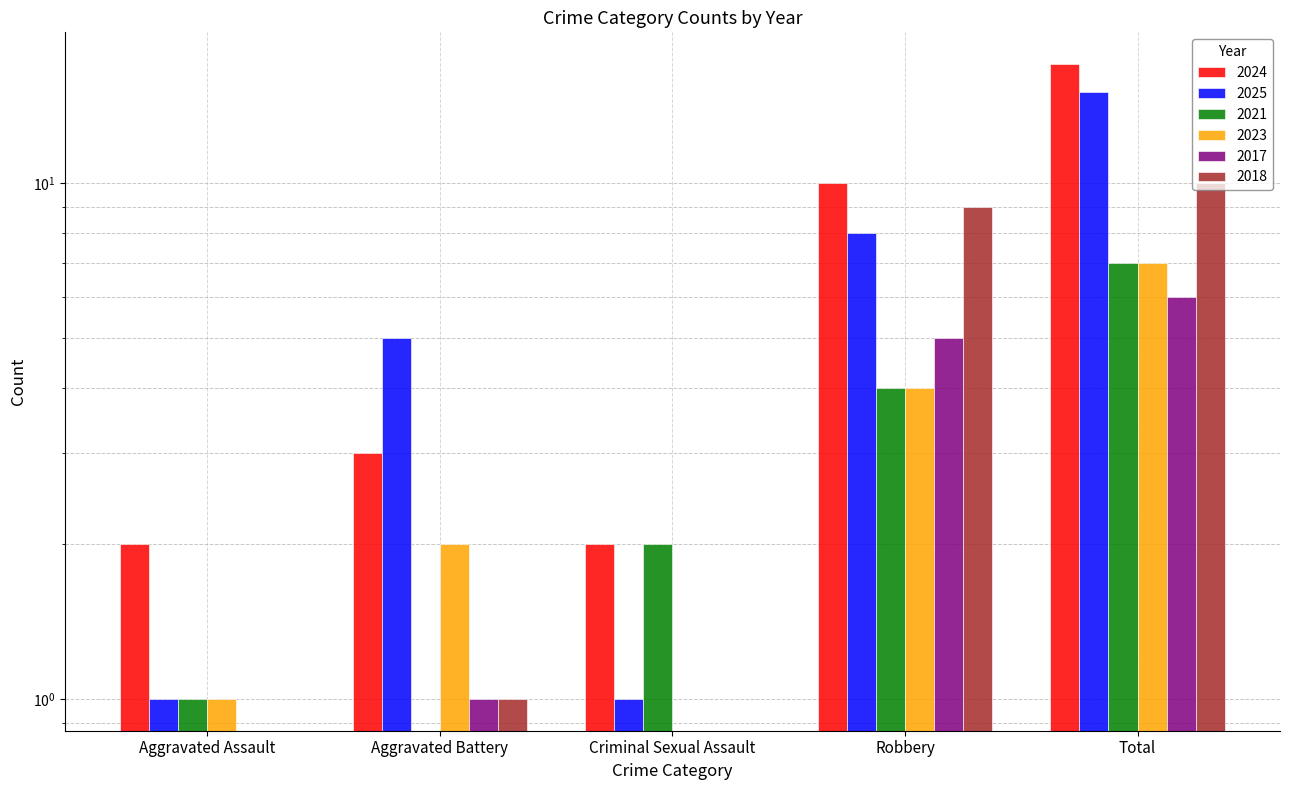

Between Robbery and Aggravated Assault, which is larger?

Robbery